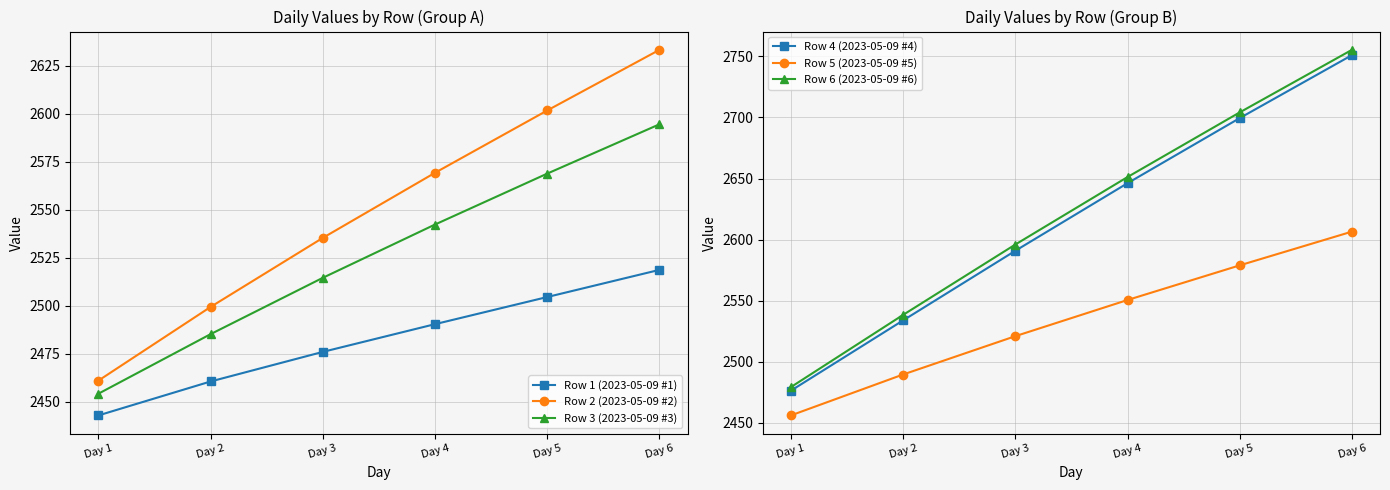

Which series has the widest spread of values?

Row 6 (2023-05-09 #6)